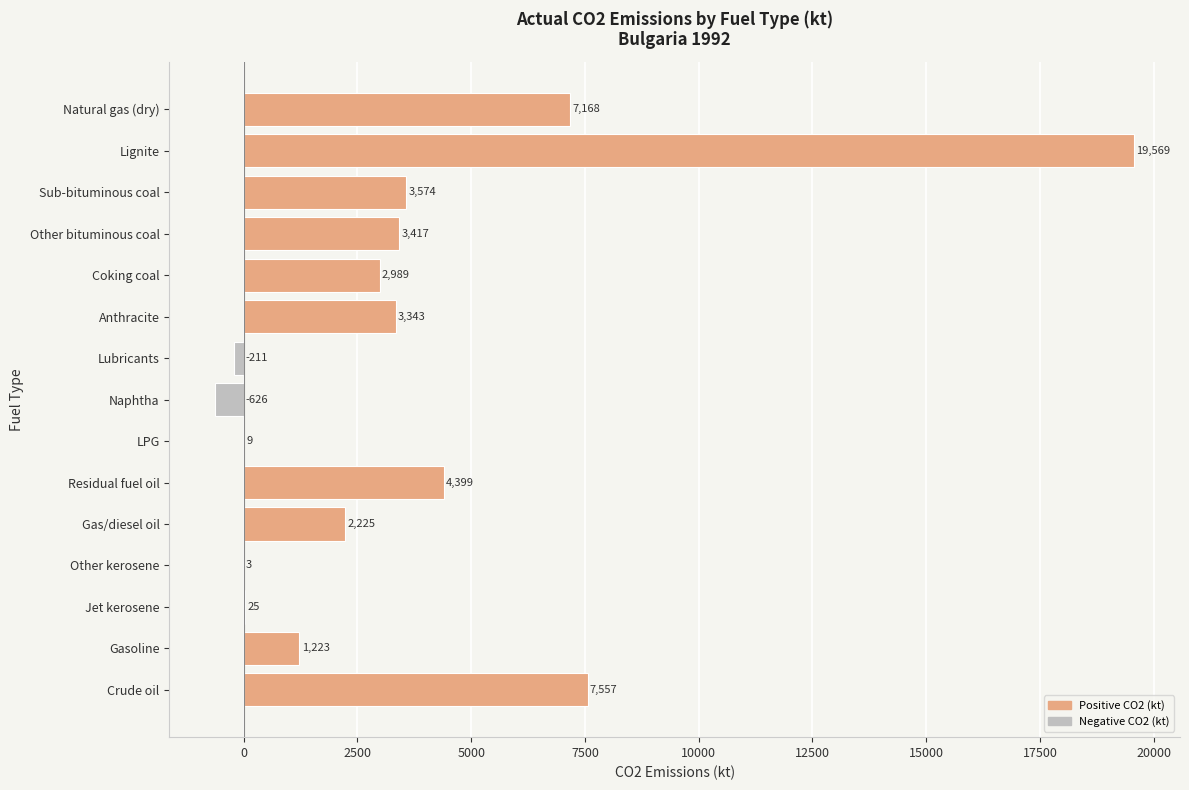

At which category does the chart reach its peak across all series?

Lignite